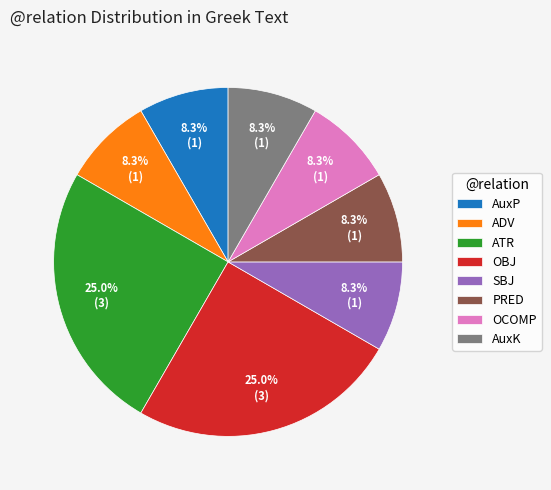

How many segments does this pie chart have?

8